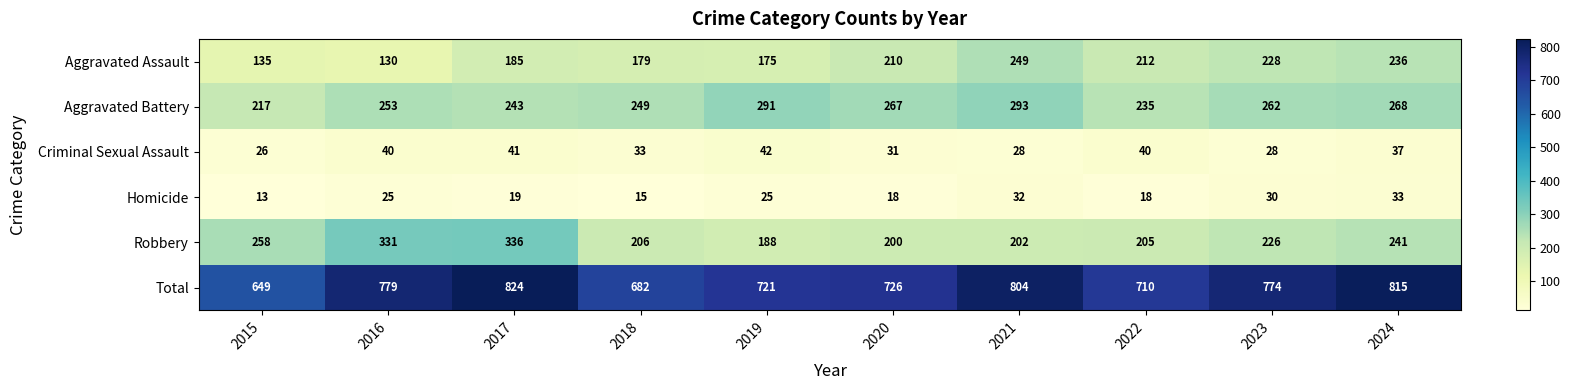

What is the difference between the highest and lowest values at 2022?

692